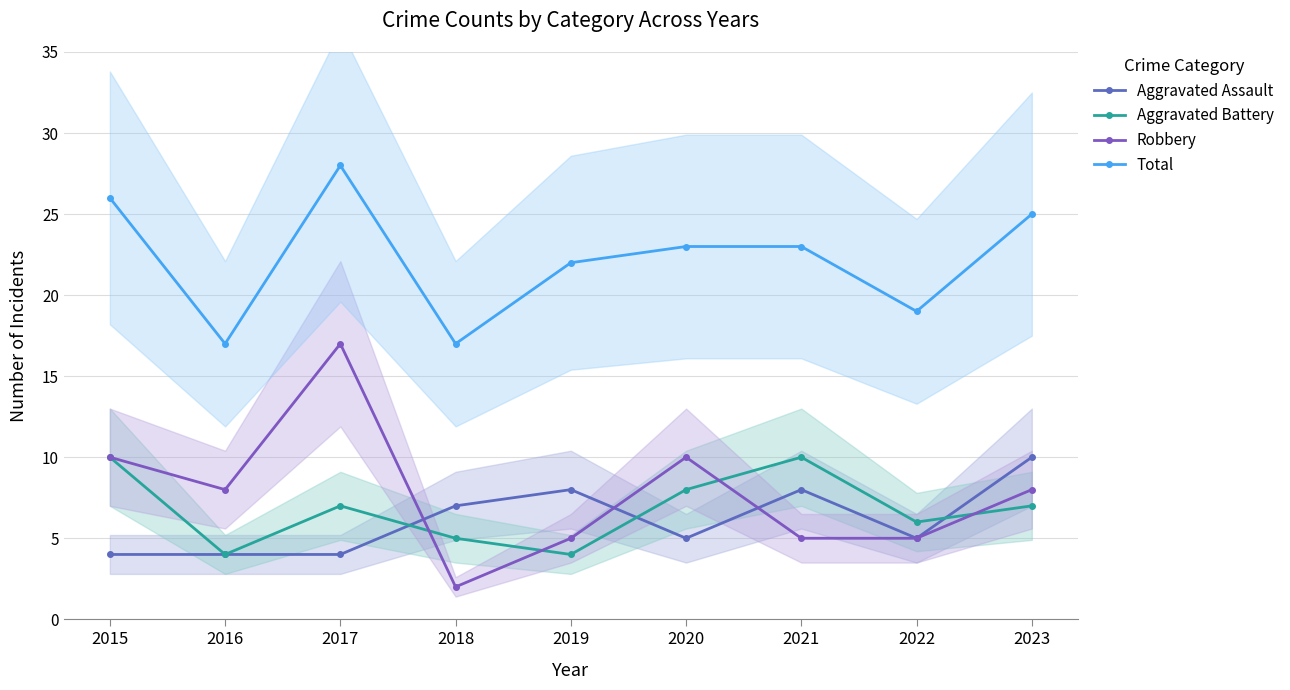

Which series has the widest spread of values?

Robbery